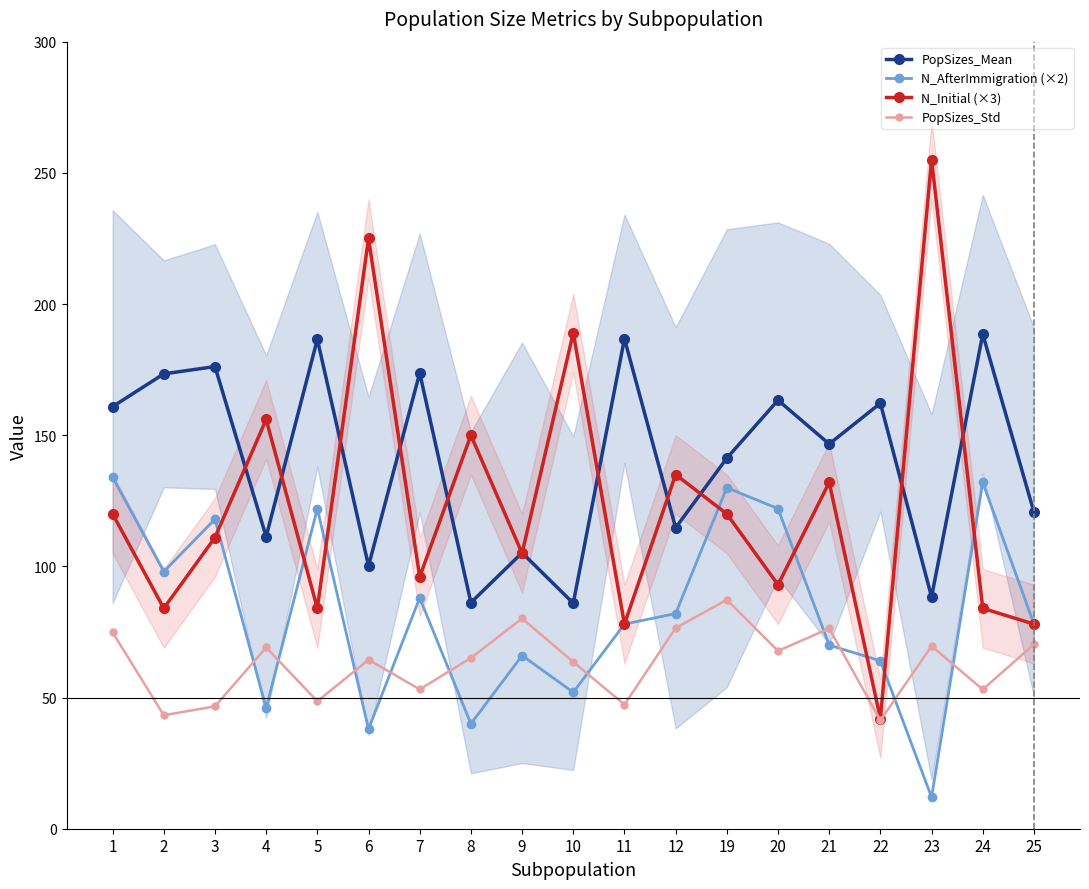

Reading right to left, list all the values displayed in this chart.

PopSizes_Mean: 25=120.7	24=188.5	23=88.4	22=162.2	21=146.7	20=163.3	19=141.2	12=114.7	11=186.8	10=86.0	9=105.2	8=86.2	7=173.7	6=100.2	5=186.6	4=111.3	3=176.2	2=173.4	1=160.9
N_AfterImmigration (×2): 25=78.0	24=132.0	23=12.0	22=64.0	21=70.0	20=122.0	19=130.0	12=82.0	11=78.0	10=52.0	9=66.0	8=40.0	7=88.0	6=38.0	5=122.0	4=46.0	3=118.0	2=98.0	1=134.0
N_Initial (×3): 25=78.0	24=84.0	23=255.0	22=42.0	21=132.0	20=93.0	19=120.0	12=135.0	11=78.0	10=189.0	9=105.0	8=150.0	7=96.0	6=225.0	5=84.0	4=156.0	3=111.0	2=84.0	1=120.0
PopSizes_Std: 25=70.3	24=53.1	23=69.6	22=41.3	21=76.3	20=67.8	19=87.2	12=76.5	11=47.3	10=63.6	9=80.2	8=65.1	7=53.1	6=64.4	5=48.6	4=69.1	3=46.6	2=43.2	1=74.9